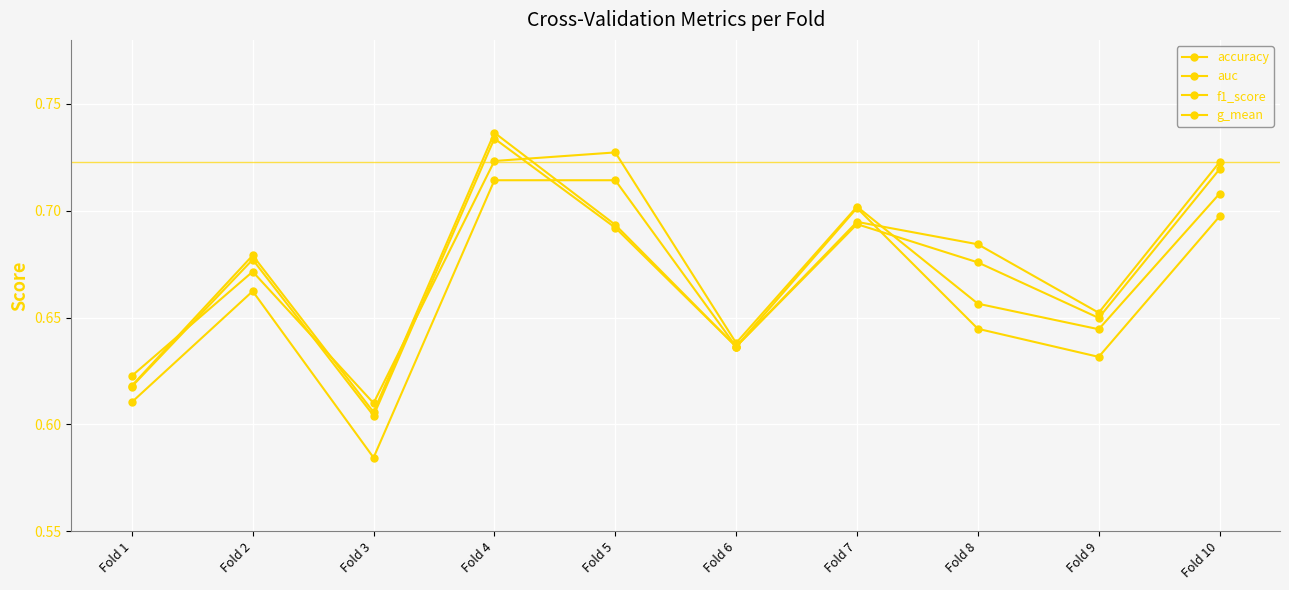

Read the g_mean value at Fold 9.

0.6